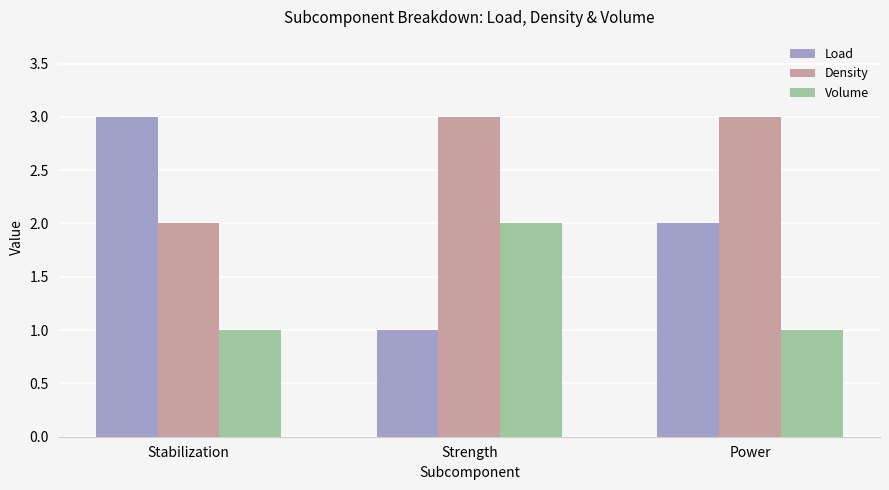

What are all the series names shown in the legend?

Load, Density, Volume